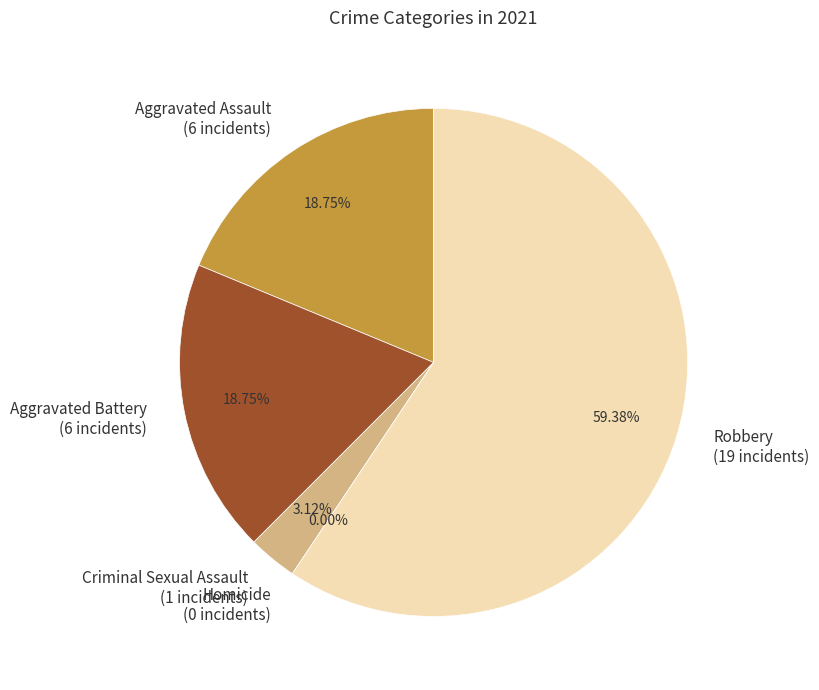

Rank the categories by value from lowest to highest.

Homicide, Criminal Sexual Assault, Aggravated Assault, Aggravated Battery, Robbery